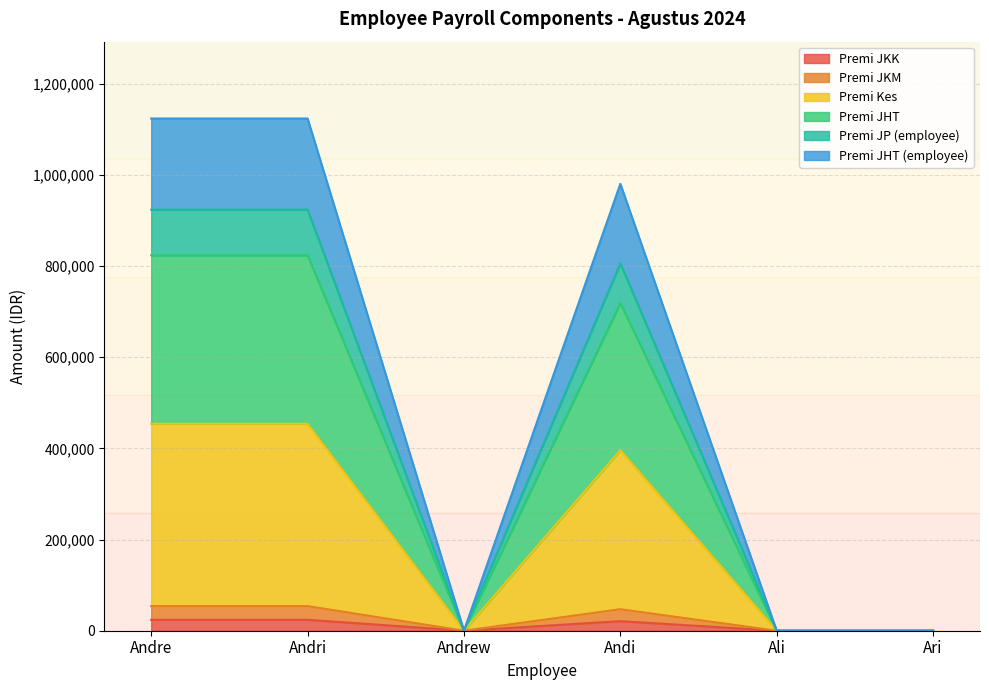

Count the Premi JHT (employee) values in the range 0 to 1124000.

6